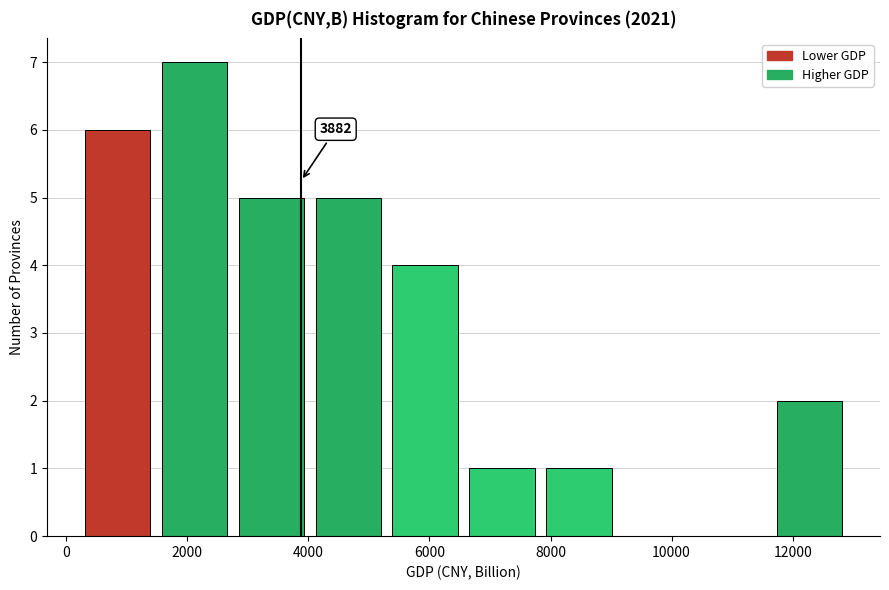

Over which range of the x-axis is the bar tallest?

1400 to 2800